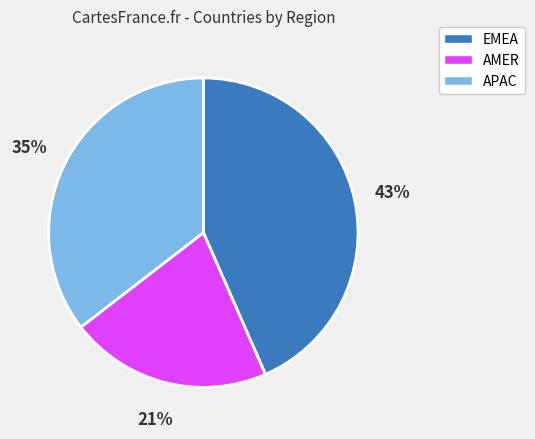

The APAC slice represents 35% of the pie. True or false?

True